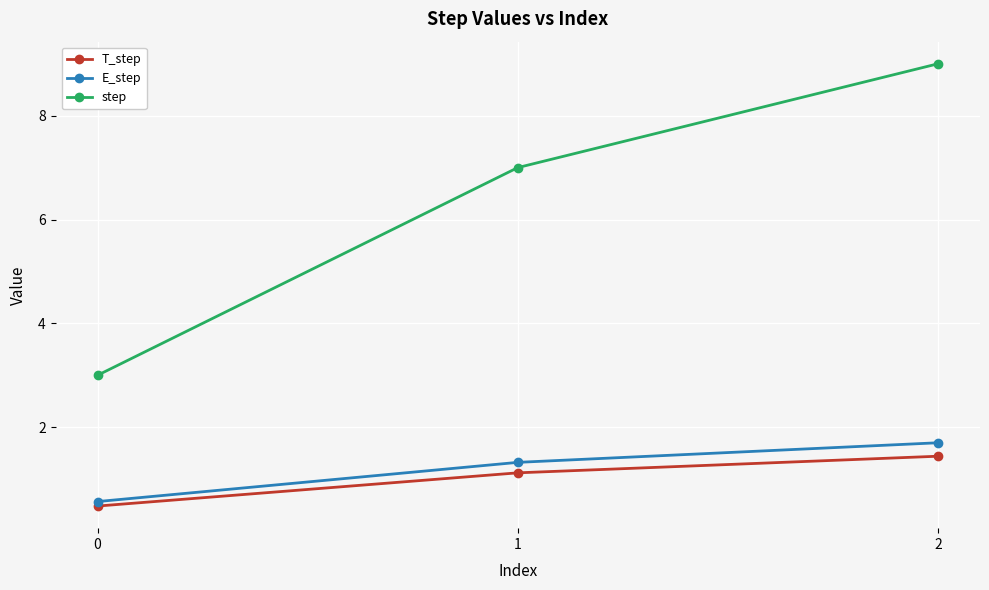

How many T_step values are between 0 and 1?

1